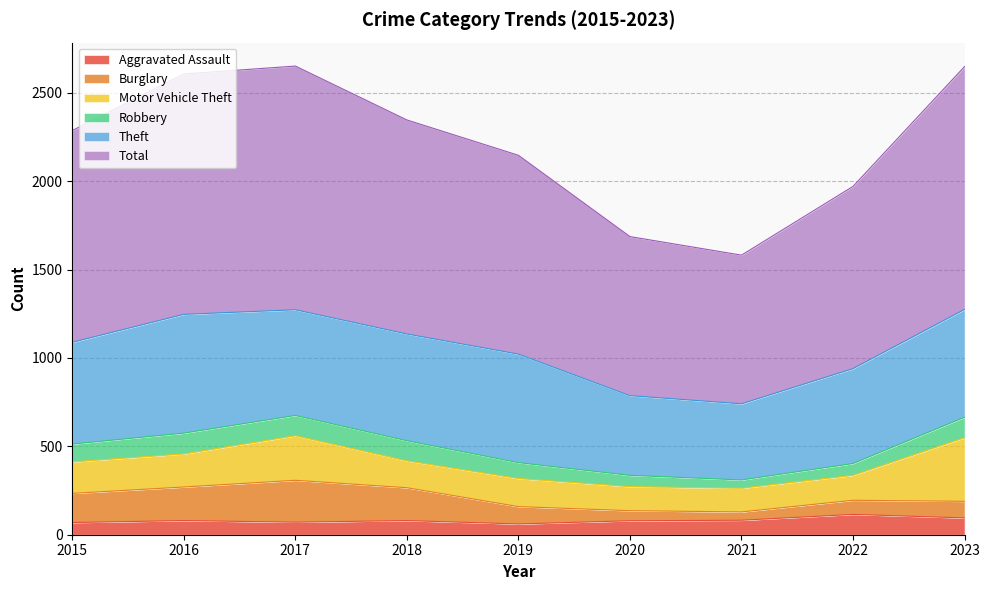

After their last crossing, which series has the higher values: Aggravated Assault or Burglary?

Aggravated Assault